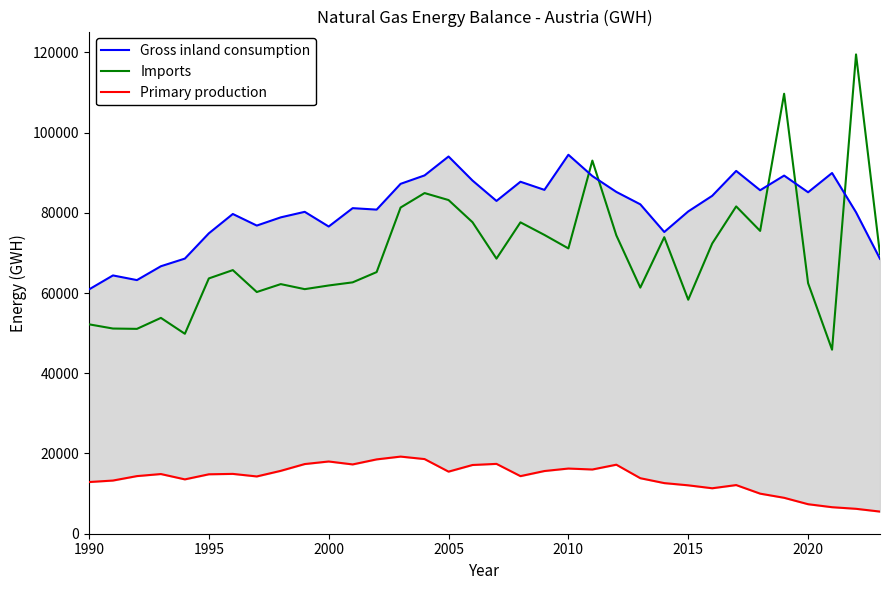

True or false: Primary production and Gross inland consumption cross at least once.

False